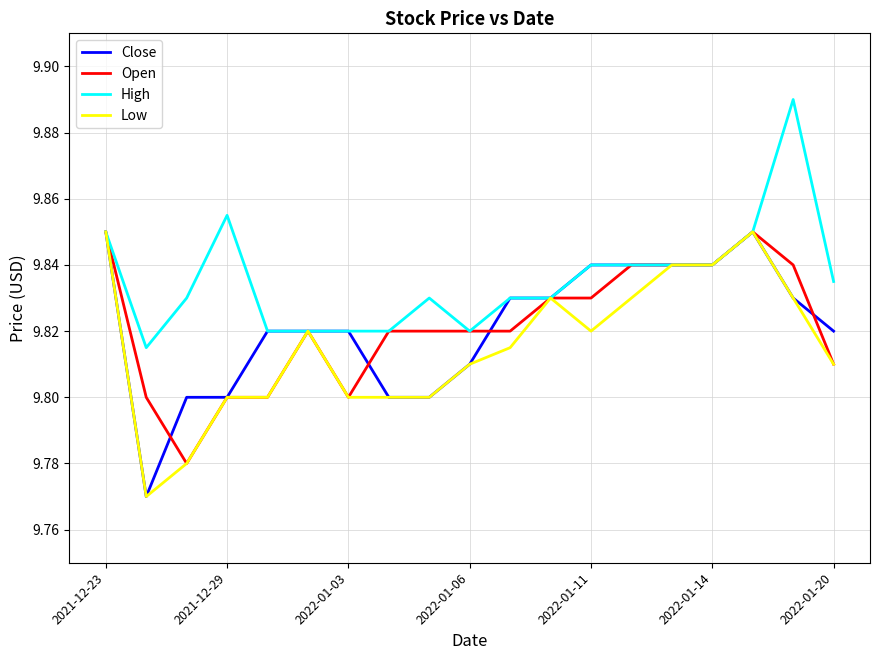

Which series has the largest total across all categories?

High